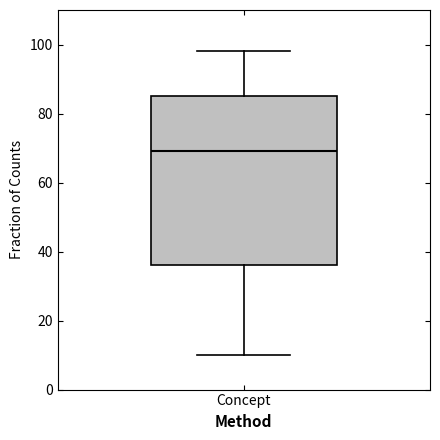

Where does the median line of the box for Concept sit on the y-axis? The values are not printed on the chart, so give them approximately, as read against the axis.

70